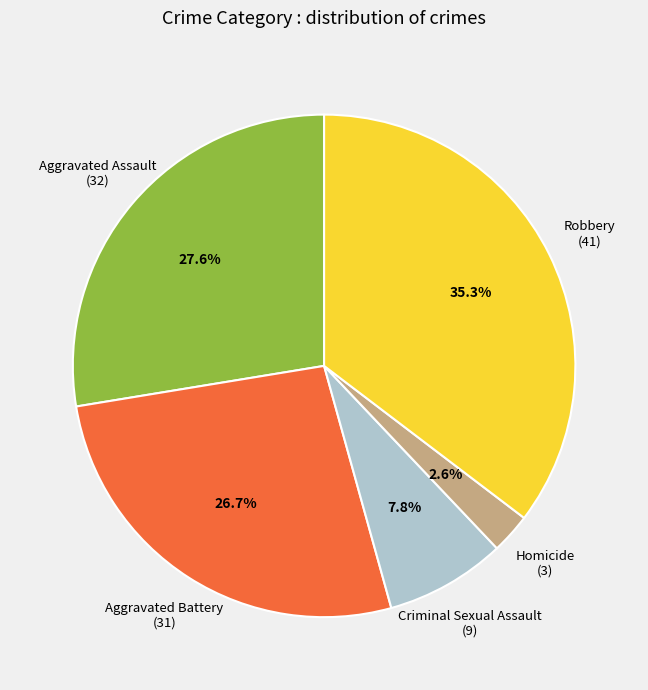

What is the ratio of the value at Aggravated Battery to the value at Robbery?

0.8